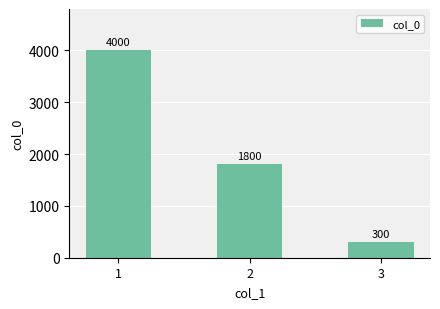

What is the difference between the values at 1 and 2?

2200